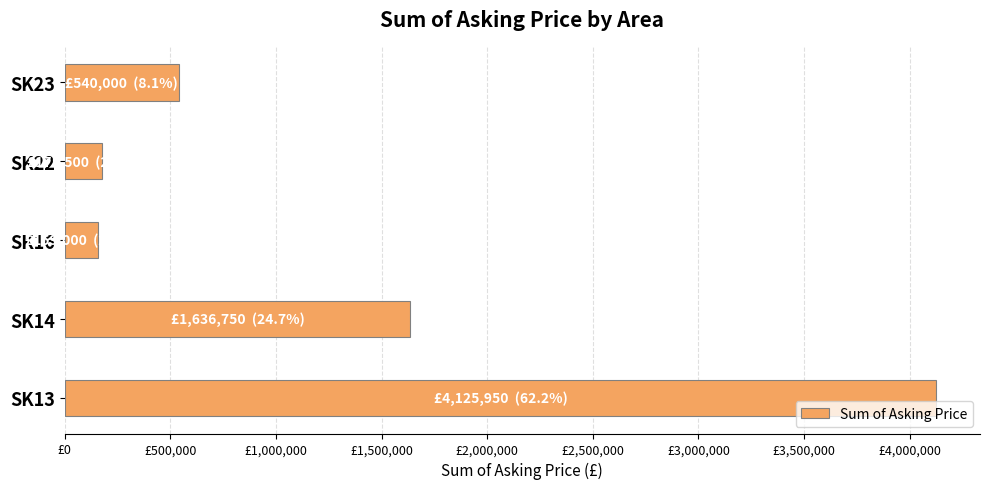

How many values exceed 540000?

2